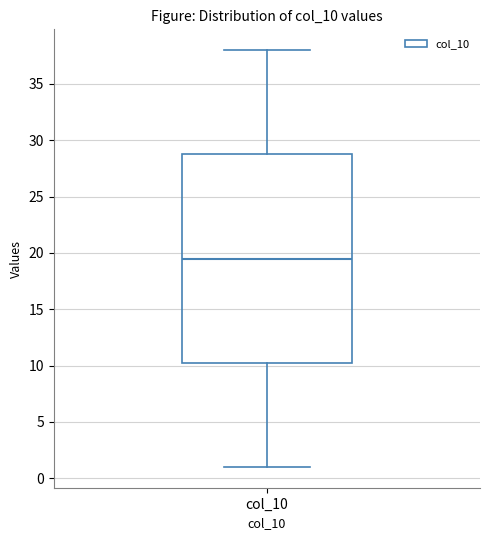

Where does the lower whisker of the box for col_10 end on the y-axis? The values are not printed on the chart, so give them approximately, as read against the axis.

1.0